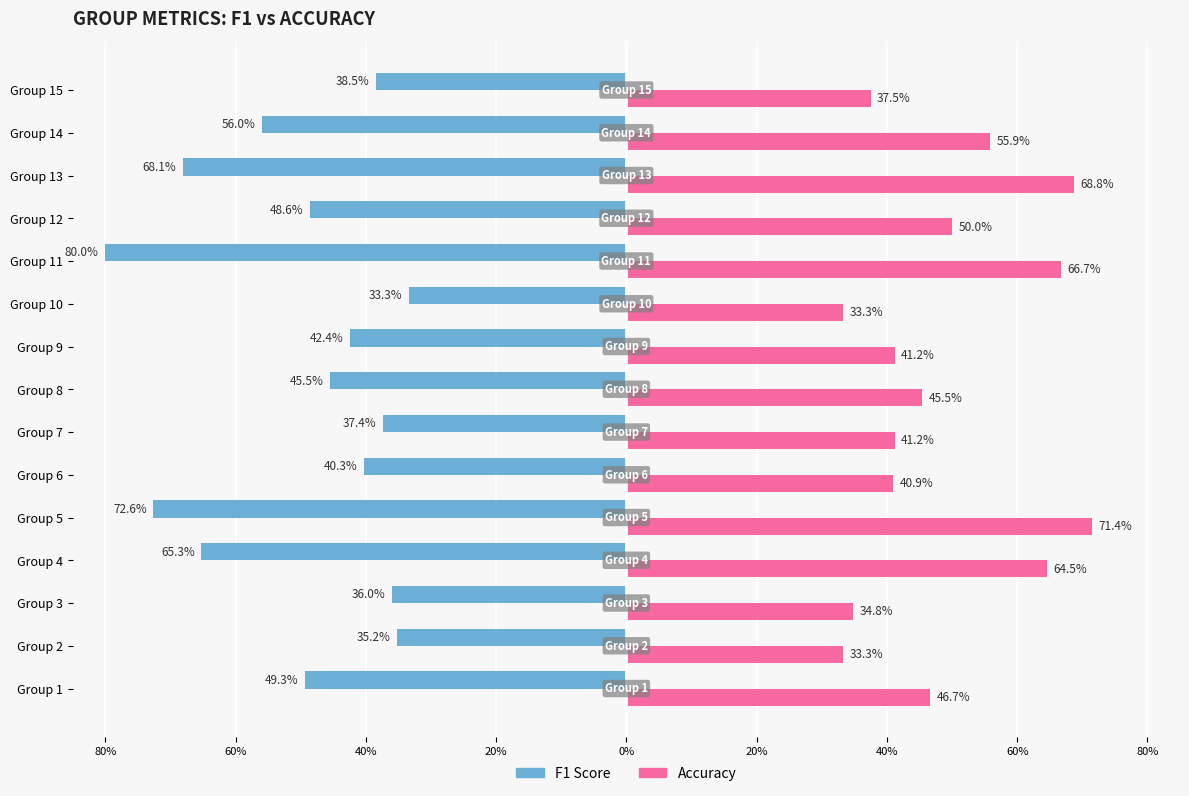

Reading right to left, list all the values displayed in this chart.

f1: -0.4	-0.6	-0.7	-0.5	-0.8	-0.3	-0.4	-0.5	-0.4	-0.4	-0.7	-0.7	-0.4	-0.4	-0.5
accuracy: 0.4	0.6	0.7	0.5	0.7	0.3	0.4	0.5	0.4	0.4	0.7	0.6	0.3	0.3	0.5